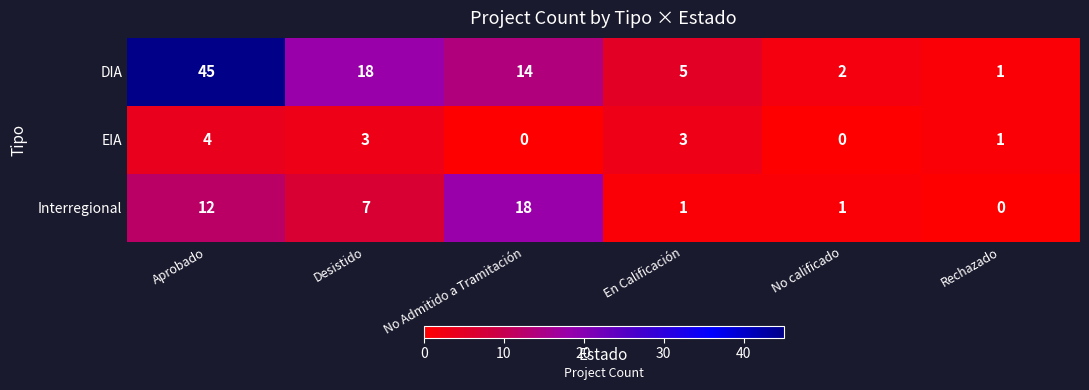

At how many categories does at least one series exceed 42?

1